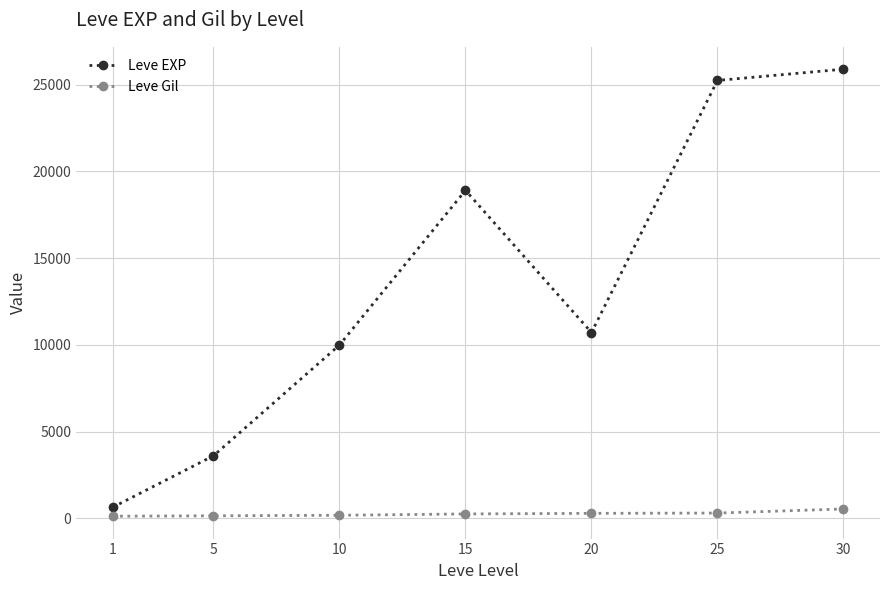

True or false: Leve EXP and Leve Gil cross at least once.

False